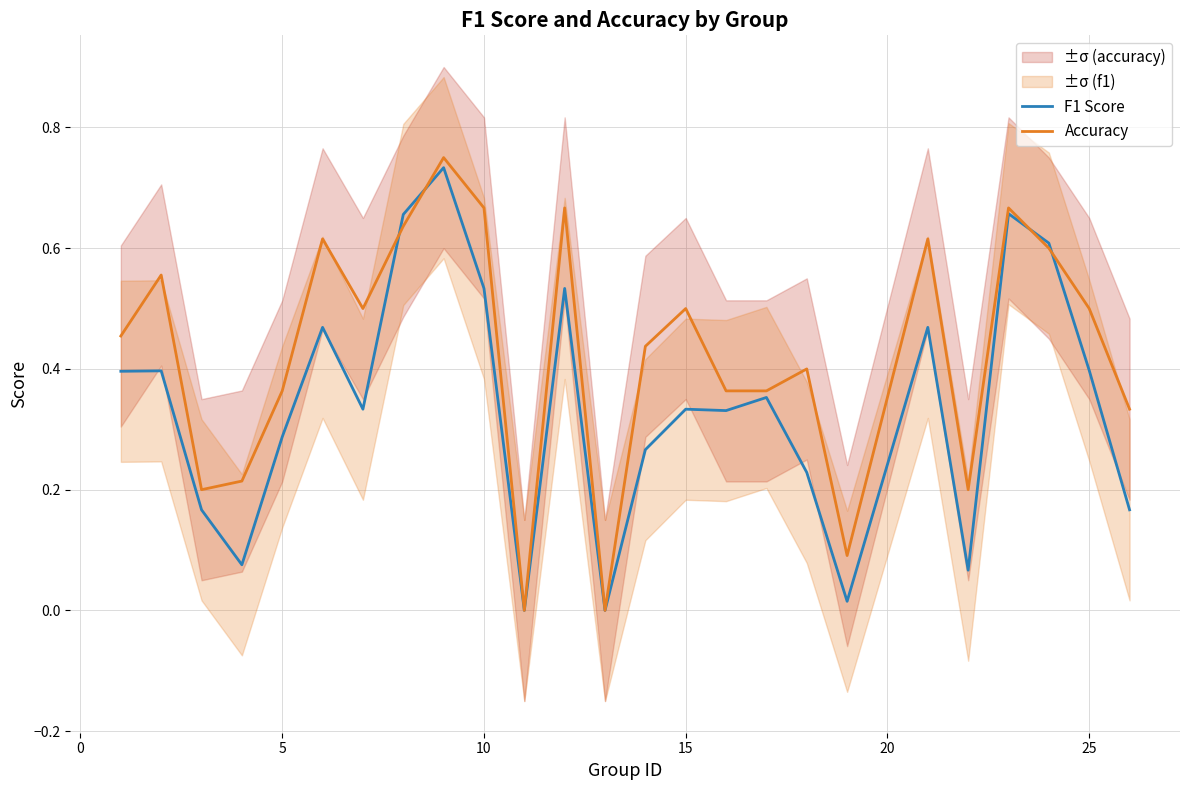

Is it true that F1 Score equals 0.4 at 25?

True